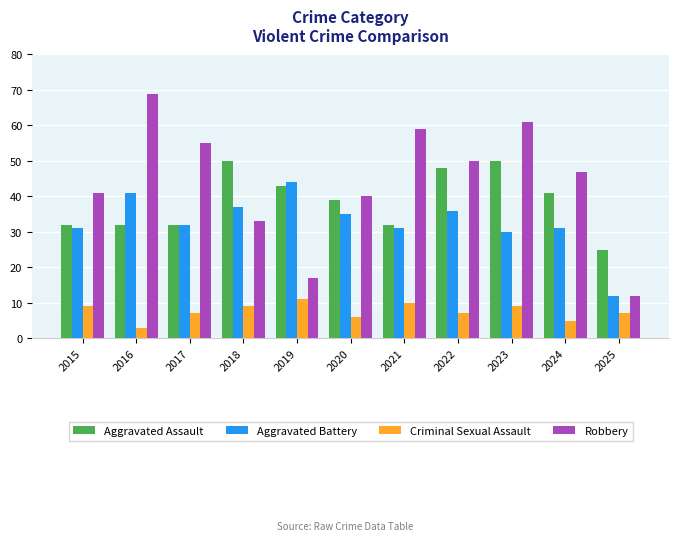

What value does the Robbery series have at 2016, to the nearest 10?

70